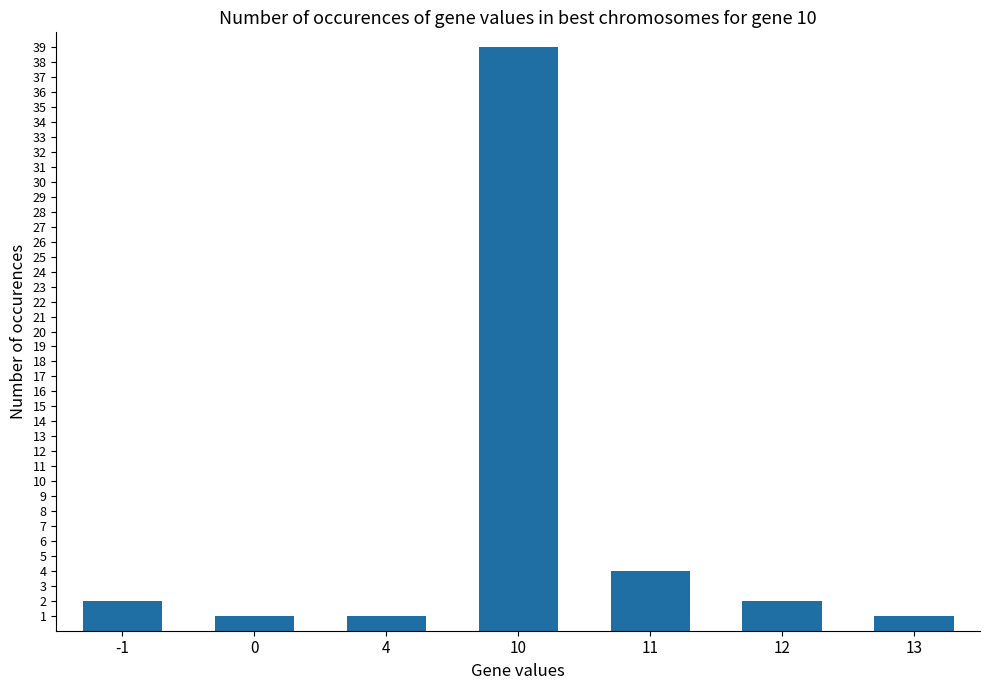

Which has a higher value, -1 or 4?

-1